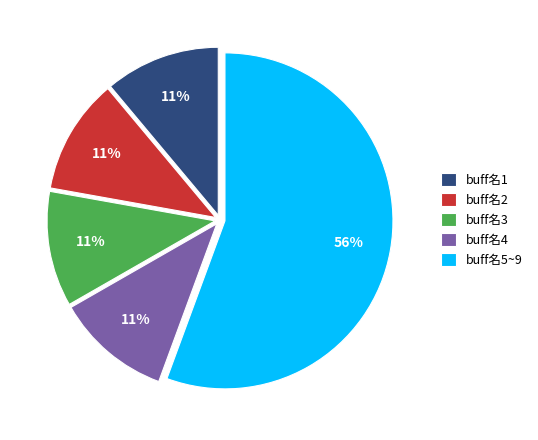

Do buff名5~9 and buff名4 together represent more than half of the pie?

Yes